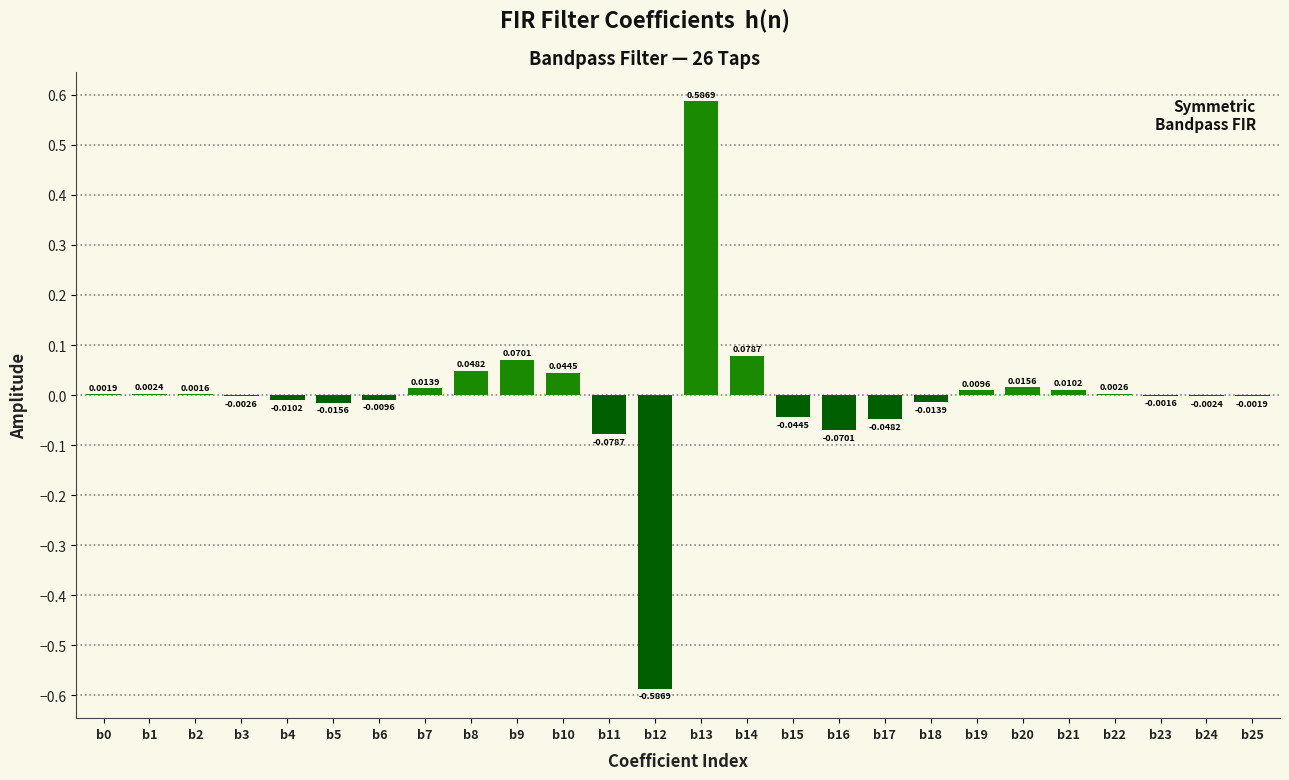

Between b5 and b7, which is larger?

b7